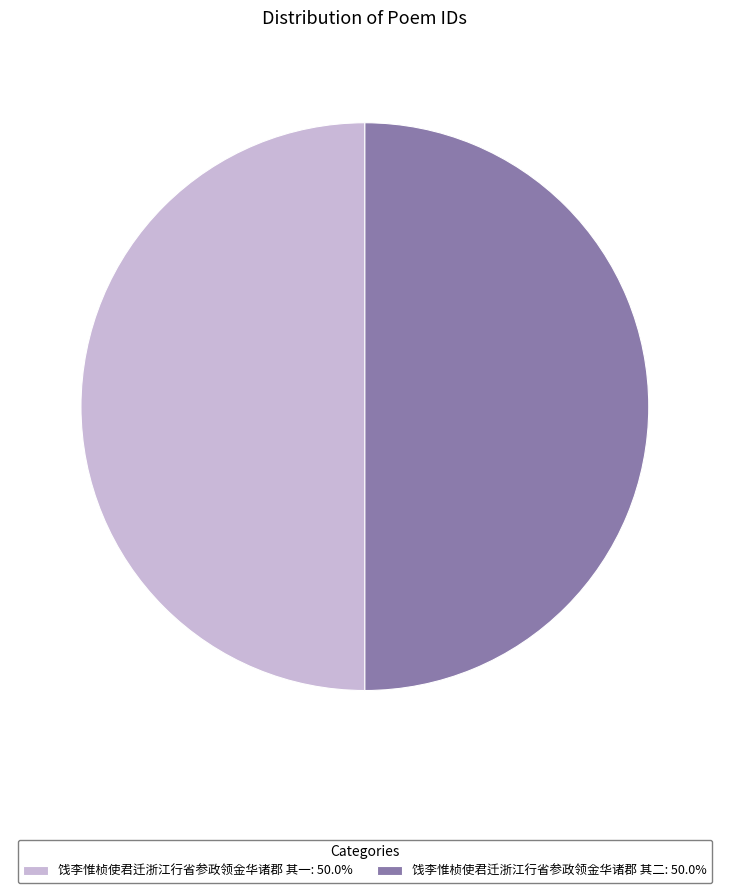

What is the ratio of the value at 饯李惟桢使君迁浙江行省参政领金华诸郡 其二: 50.0% to the value at 饯李惟桢使君迁浙江行省参政领金华诸郡 其一: 50.0%?

1.0